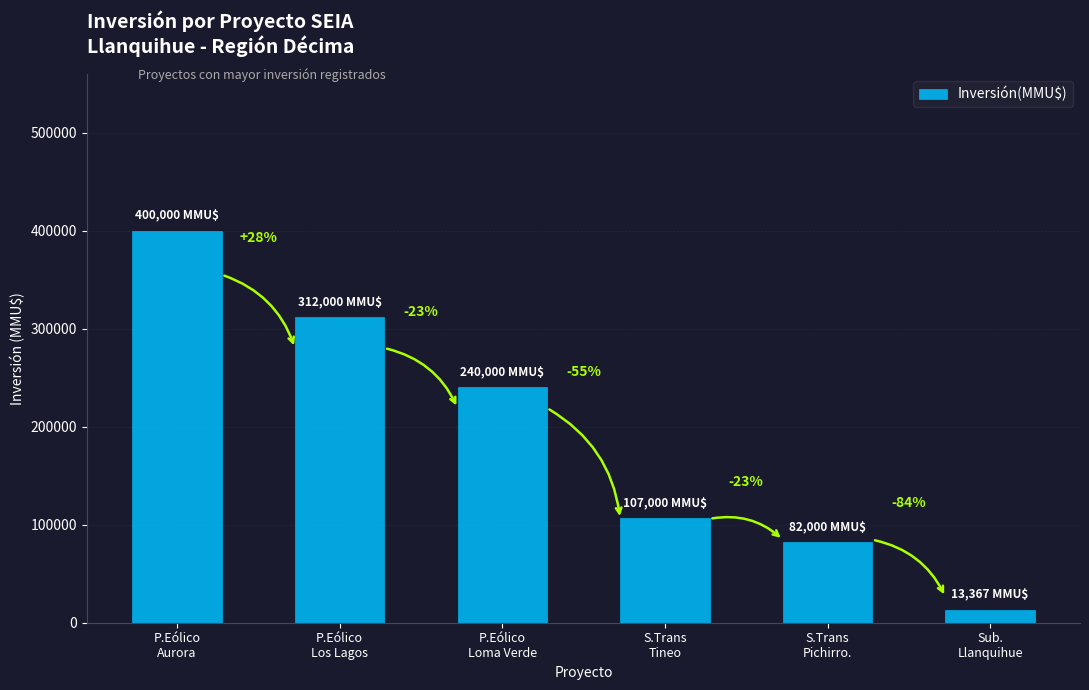

Are the bars horizontal?

No